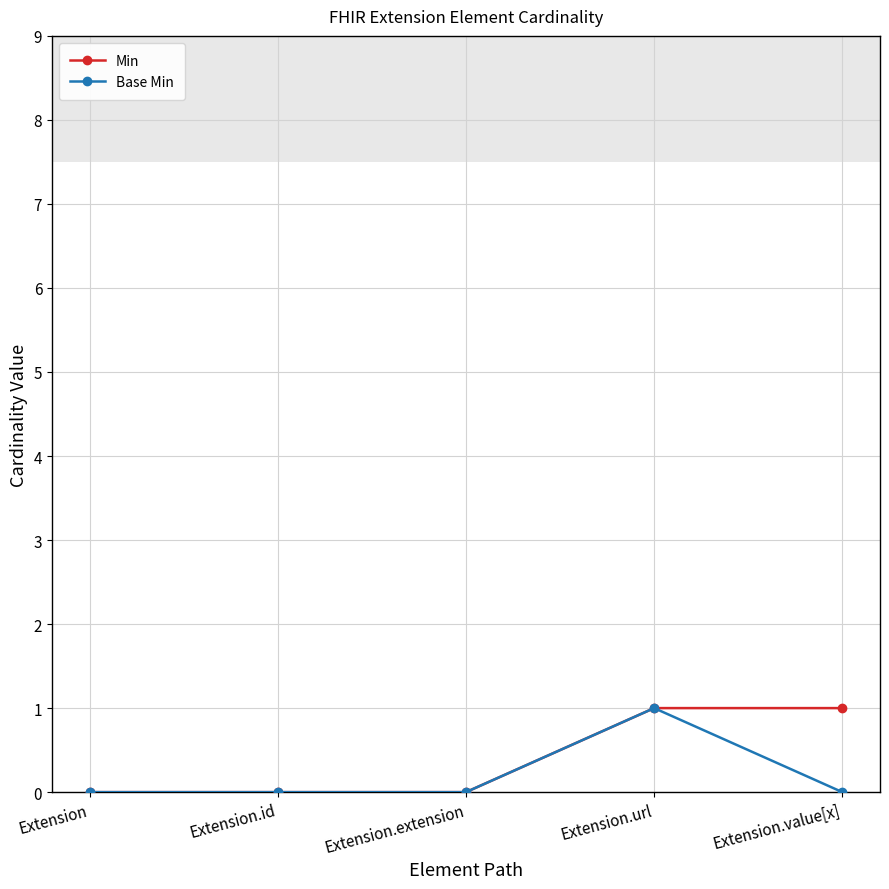

What is the label of the 4th point from the right?

Extension.id